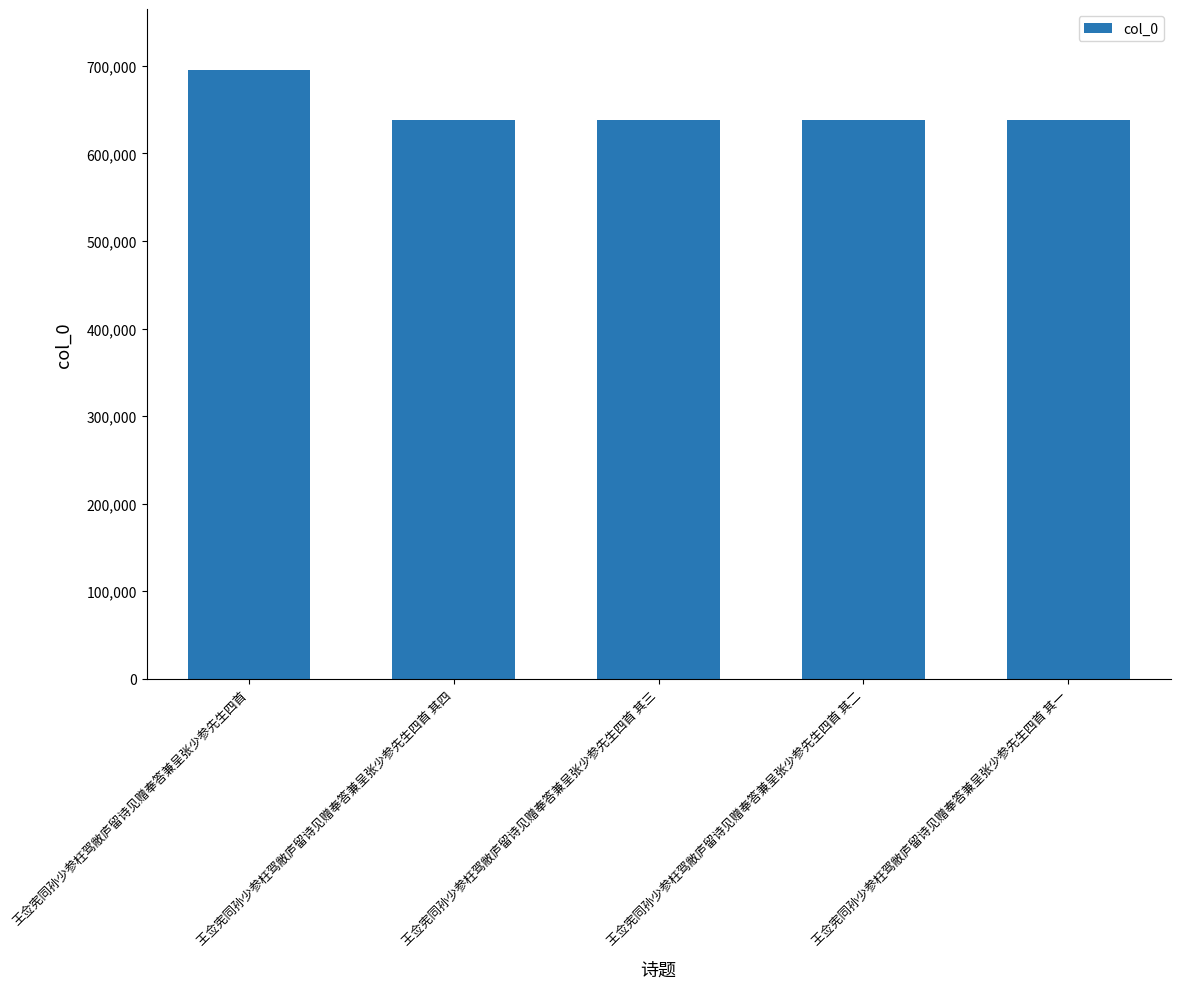

What is the value of the 3rd bar from the left?

638542